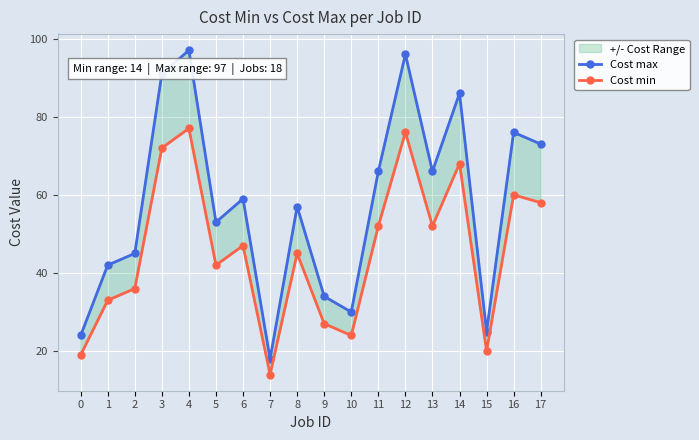

What value does the Cost min series have at 1, to the nearest 10?

30